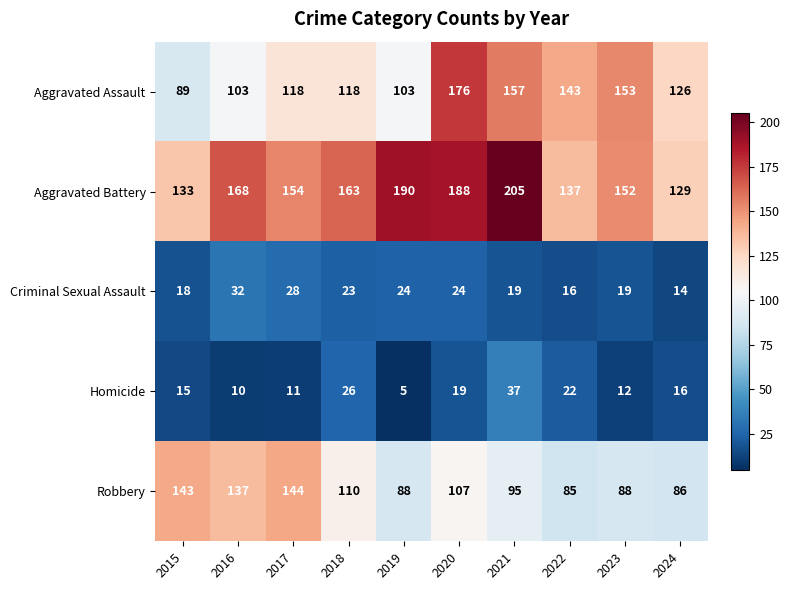

What is the spread (max minus min) of values at 2019?

185